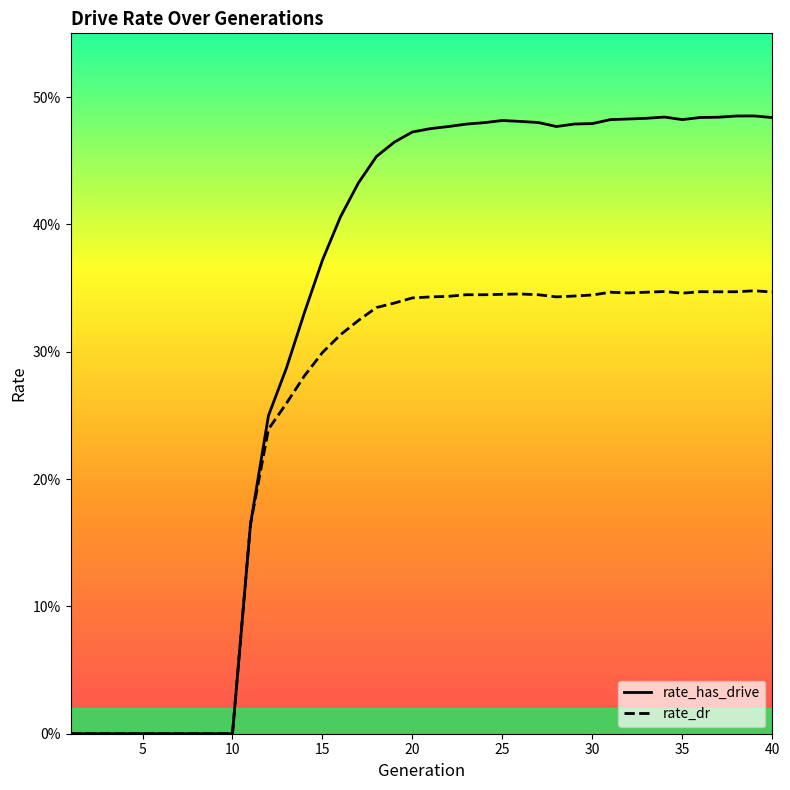

List the series in order of their peak value, lowest first.

rate_dr, rate_has_drive